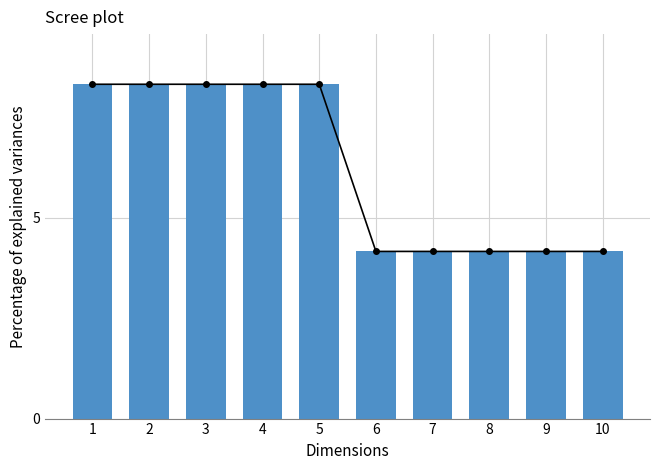

Is it true that the value at 8 is 4.2?

True